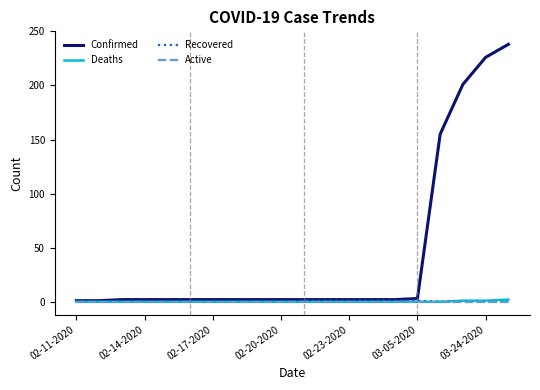

Does the chart have visible grid lines?

No